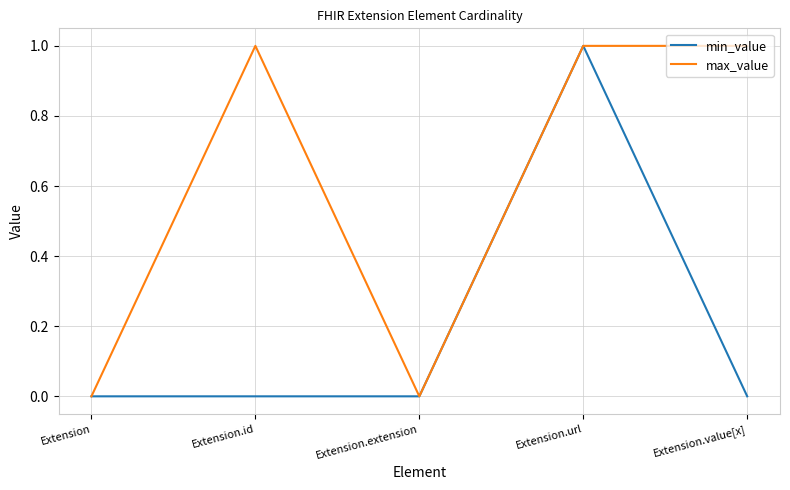

Which series has the largest total across all categories?

max_value